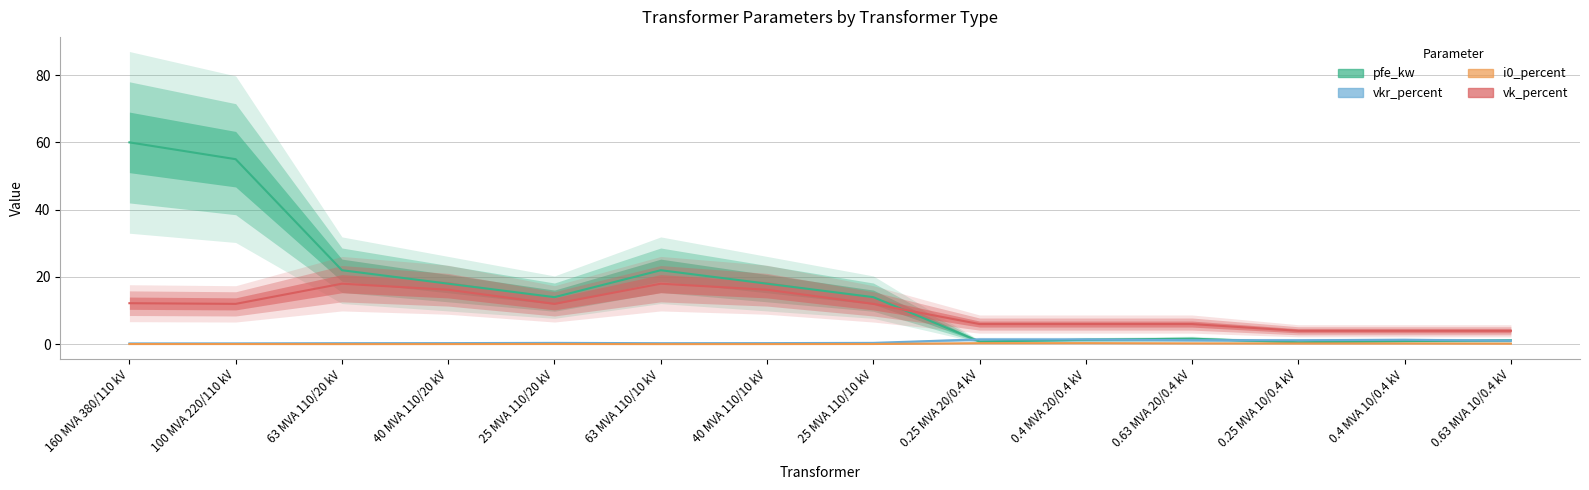

Which series has the largest total across all categories?

pfe_kw